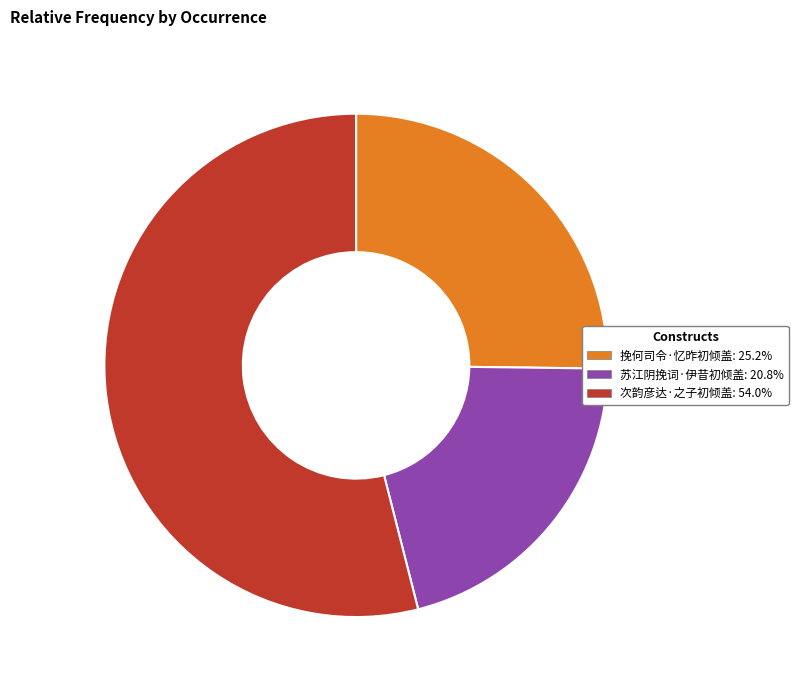

What is the ratio of the value at 苏江阴挽词·伊昔初倾盖: 20.8% to the value at 挽何司令·忆昨初倾盖: 25.2%?

0.8